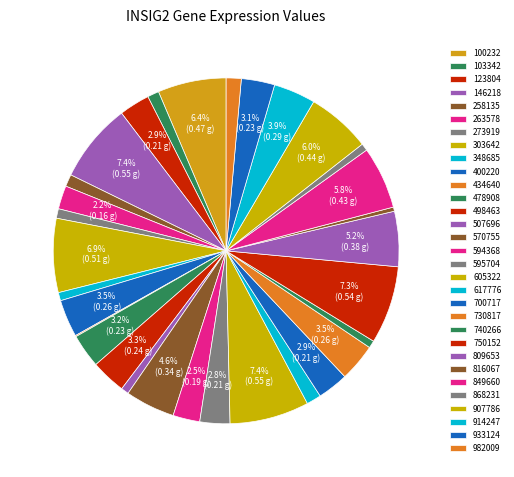

The 100232 slice represents 6% of the pie. True or false?

True